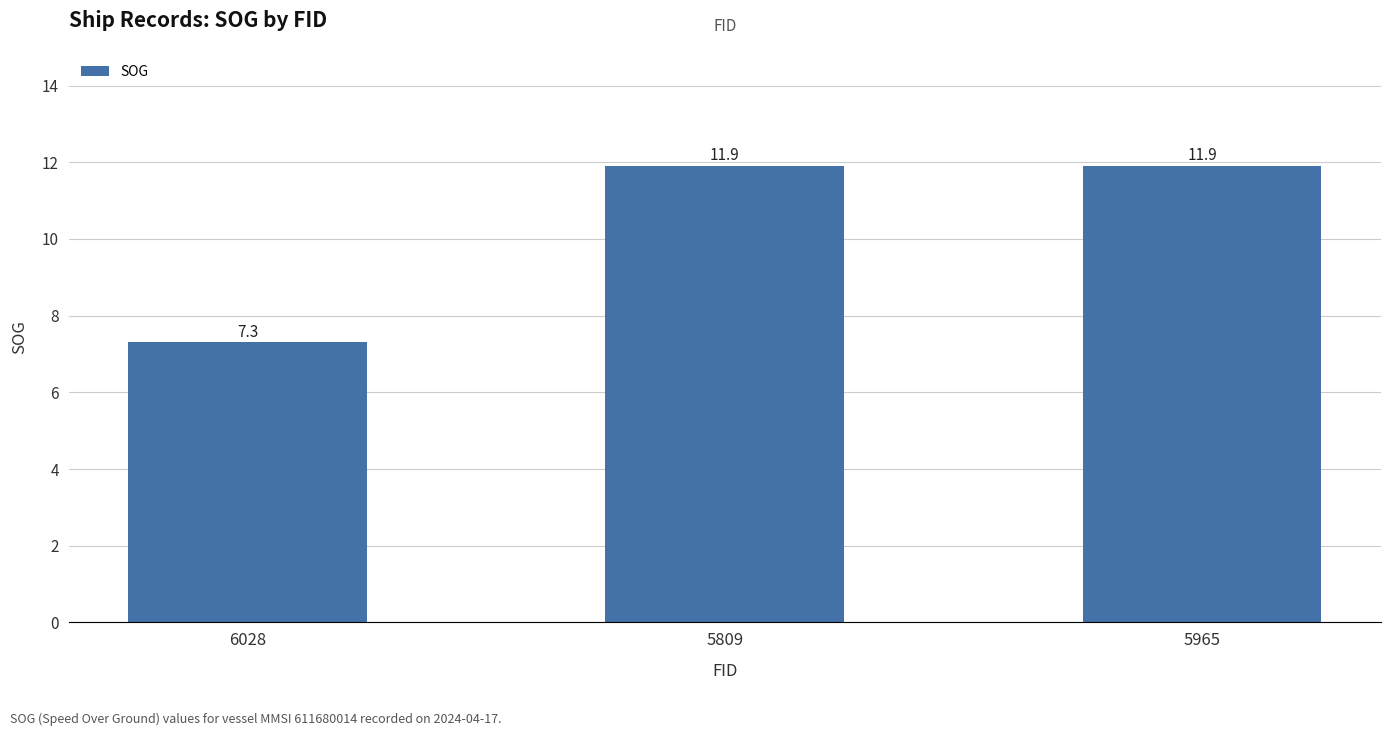

What is the label of the 1st bar from the right?

5965